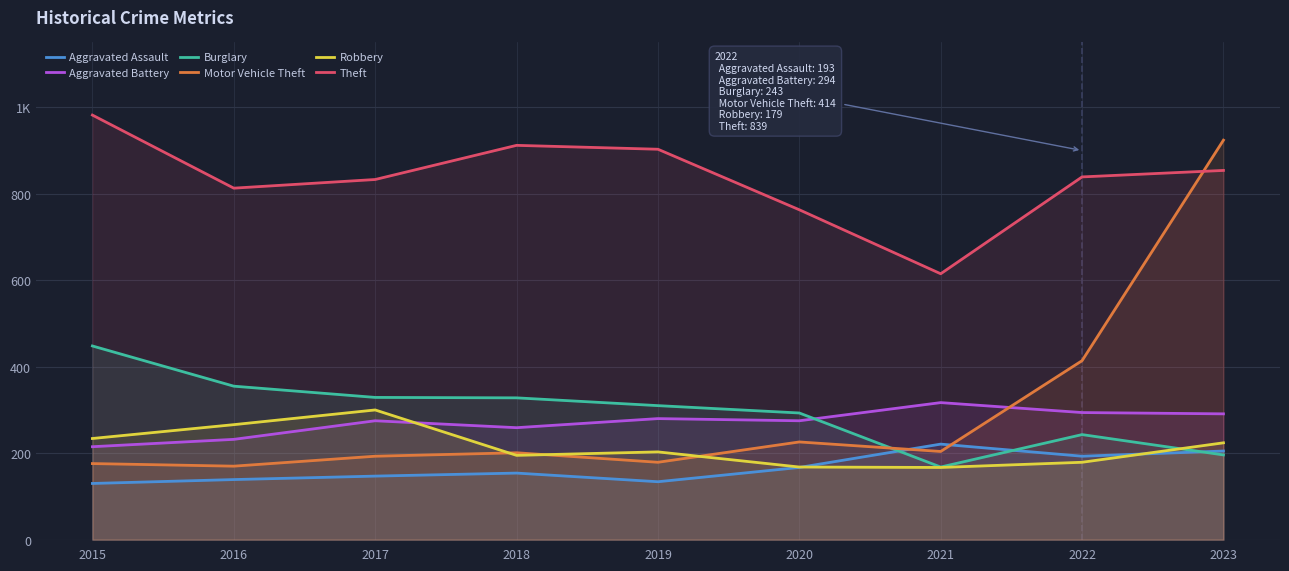

What are all the series names shown in the legend?

Aggravated Assault, Aggravated Battery, Burglary, Motor Vehicle Theft, Robbery, Theft